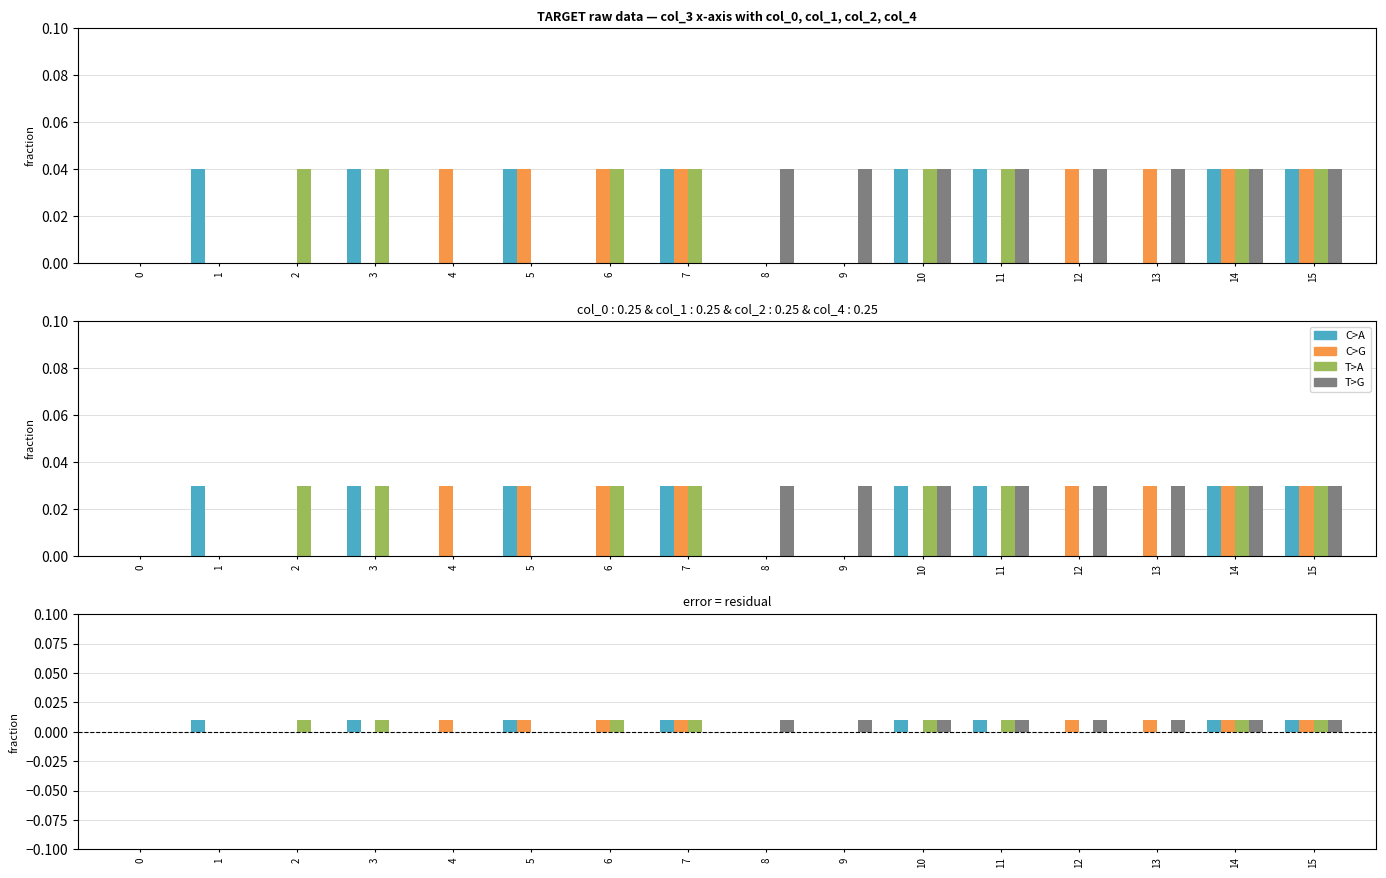

Rank the categories by col_0 value from highest to lowest.

8, 9, 10, 11, 12, 13, 14, 15, 0, 1, 2, 3, 4, 5, 6, 7